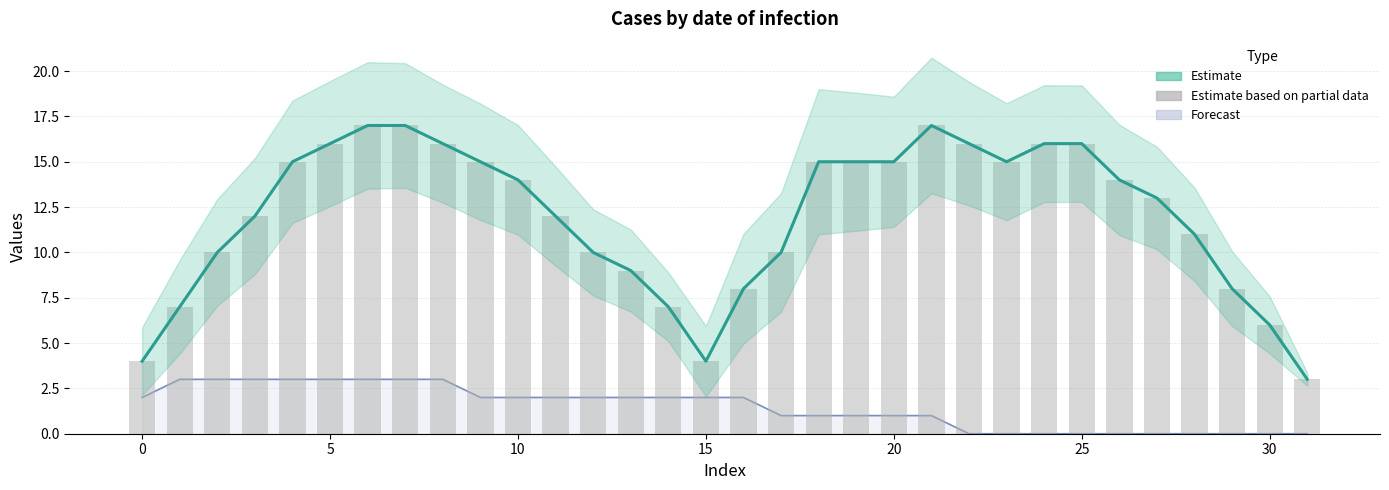

Reading right to left, what are all the values shown in this chart?

Estimate: 3.0	6.0	8.0	11.0	13.0	14.0	16.0	16.0	15.0	16.0	17.0	15.0	15.0	15.0	10.0	8.0	4.0	7.0	9.0	10.0	12.0	14.0	15.0	16.0	17.0	17.0	16.0	15.0	12.0	10.0	7.0	4.0
col_2 (bars): 3.0	6.0	8.0	11.0	13.0	14.0	16.0	16.0	15.0	16.0	17.0	15.0	15.0	15.0	10.0	8.0	4.0	7.0	9.0	10.0	12.0	14.0	15.0	16.0	17.0	17.0	16.0	15.0	12.0	10.0	7.0	4.0